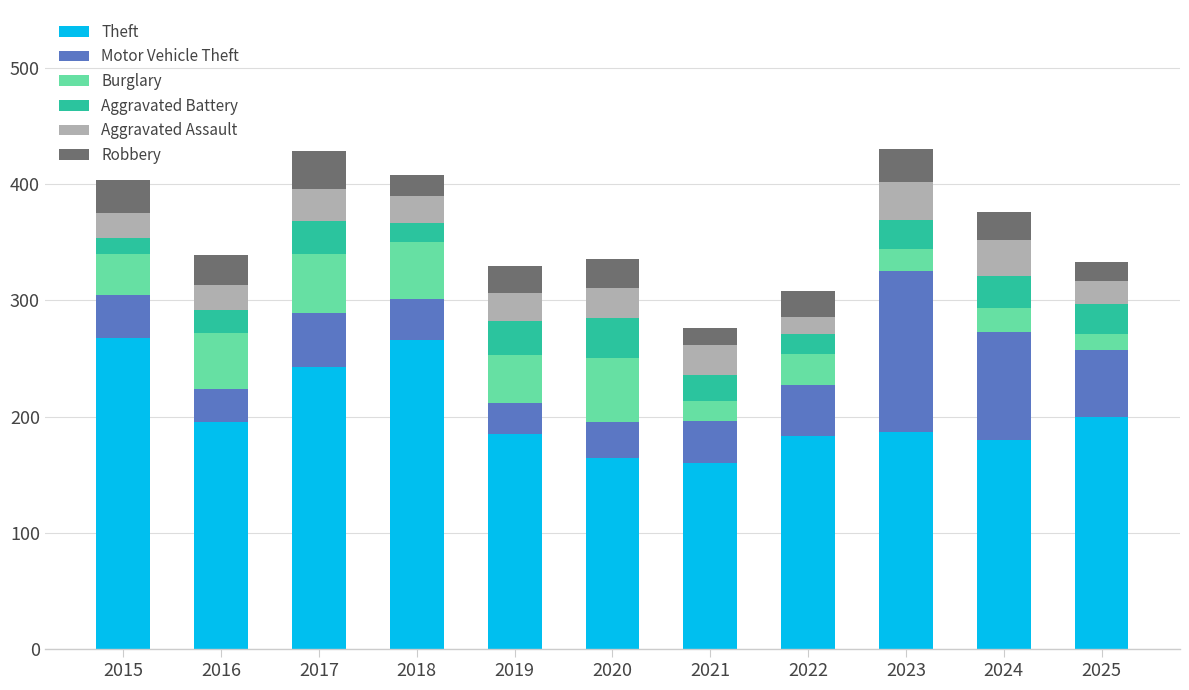

What are all the series names shown in the legend?

Theft, Motor Vehicle Theft, Burglary, Aggravated Battery, Aggravated Assault, Robbery